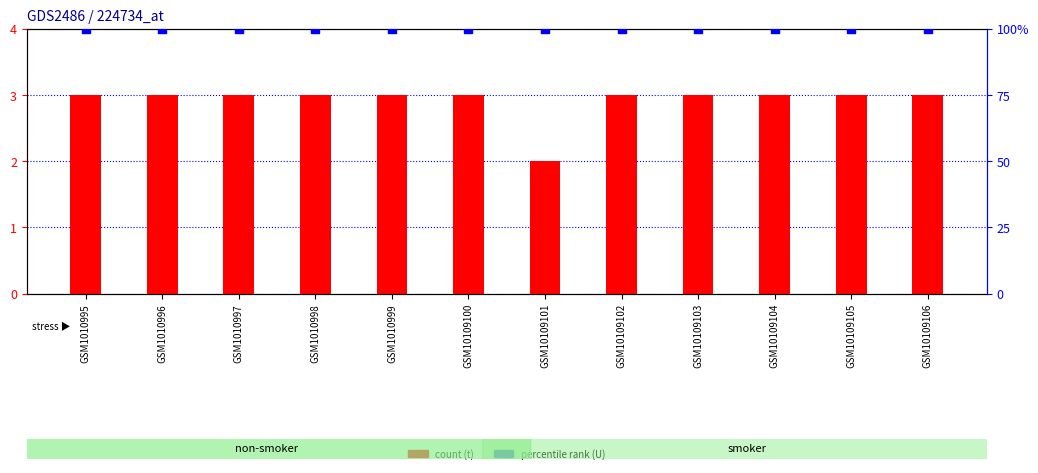

At which category is the sum across all series the highest?

GSM1010995